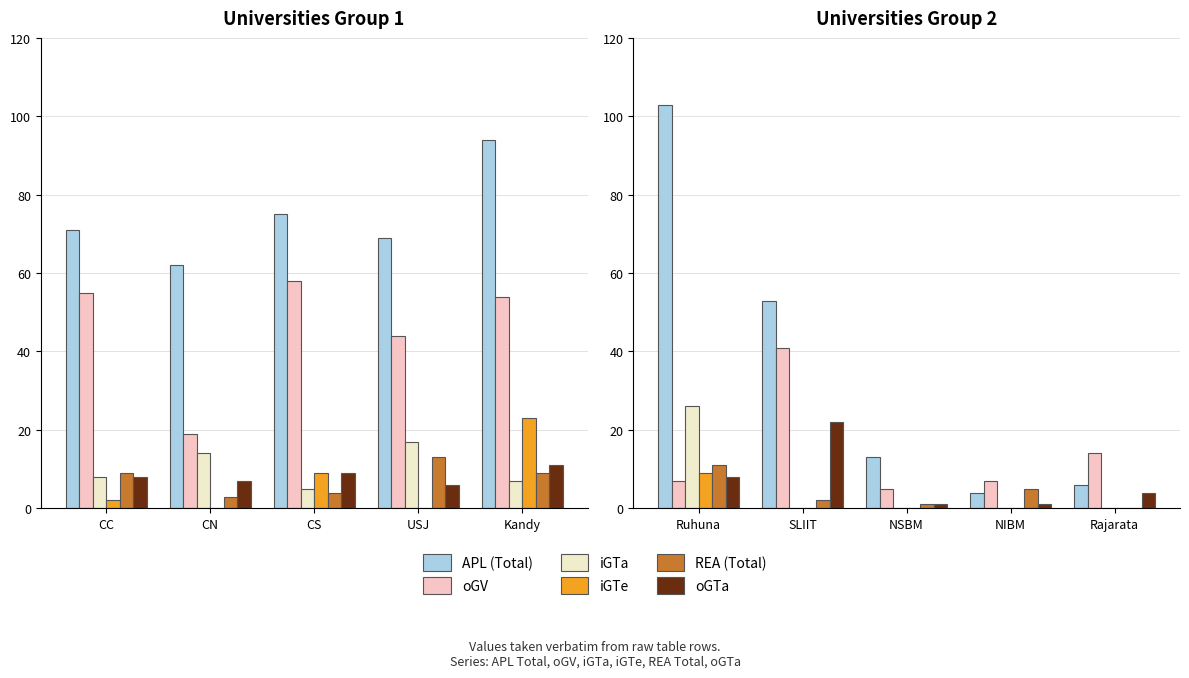

Which series has the largest total across all categories?

APL (Total)